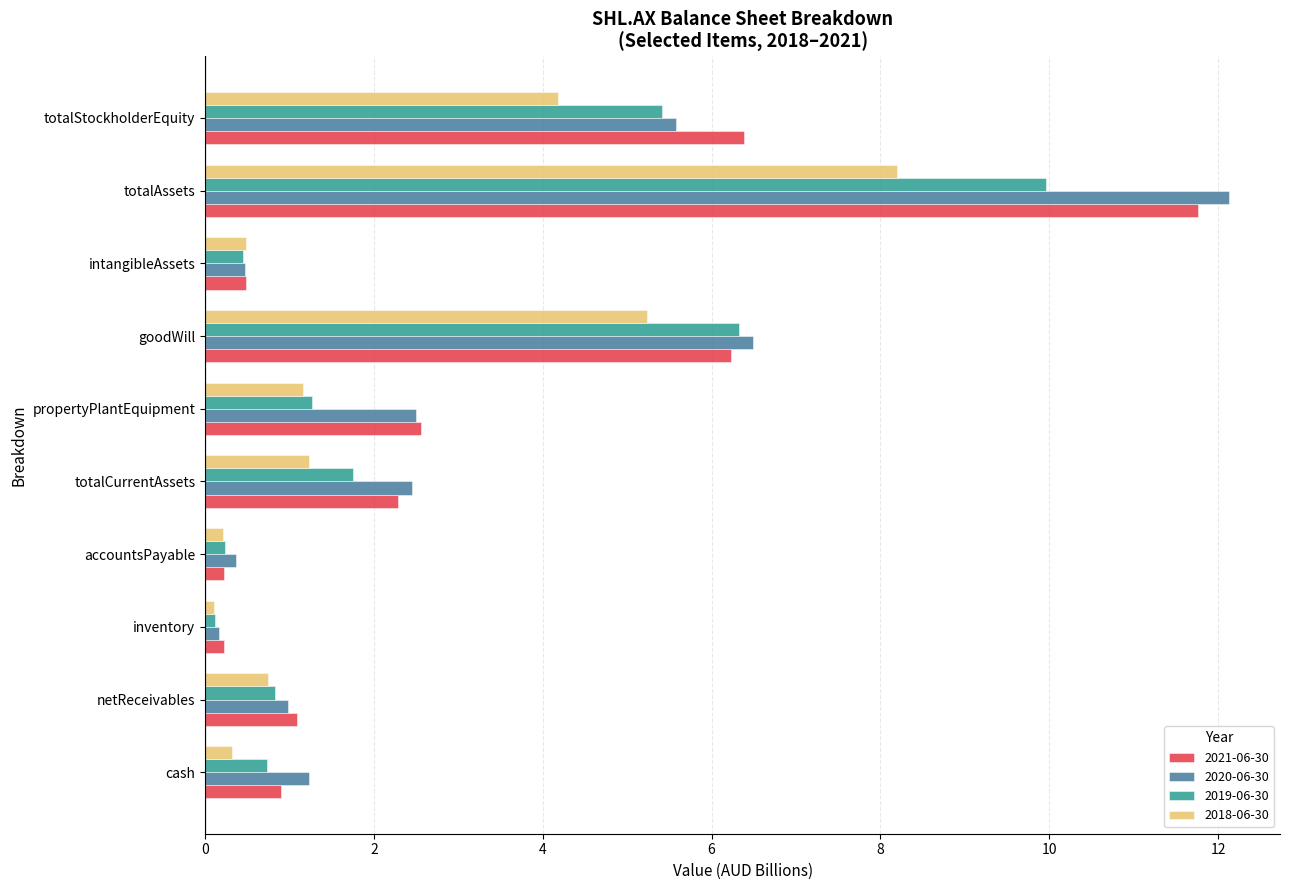

What is the difference between the highest and lowest values at totalCurrentAssets?

1.2